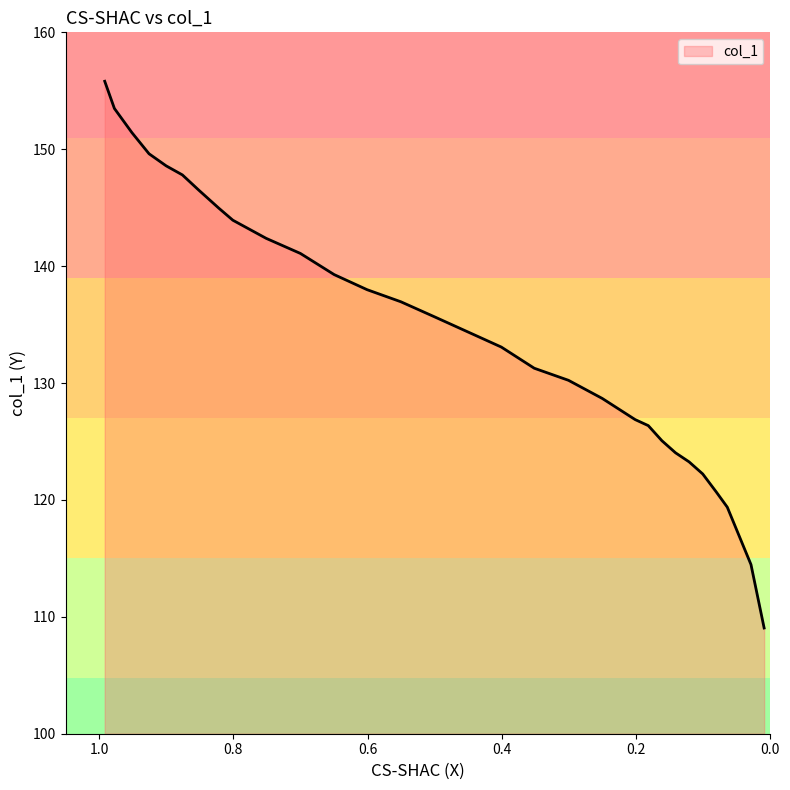

Rank the categories by value from highest to lowest.

0.9916, 0.9772, 0.9511, 0.9256, 0.9001, 0.8759, 0.8517, 0.8217, 0.8007, 0.7511, 0.7001, 0.6498, 0.6007, 0.5504, 0.5001, 0.4504, 0.4007, 0.3517, 0.3007, 0.2504, 0.2014, 0.1818, 0.1615, 0.1412, 0.121, 0.1007, 0.0804, 0.0641, 0.0288, 0.0092